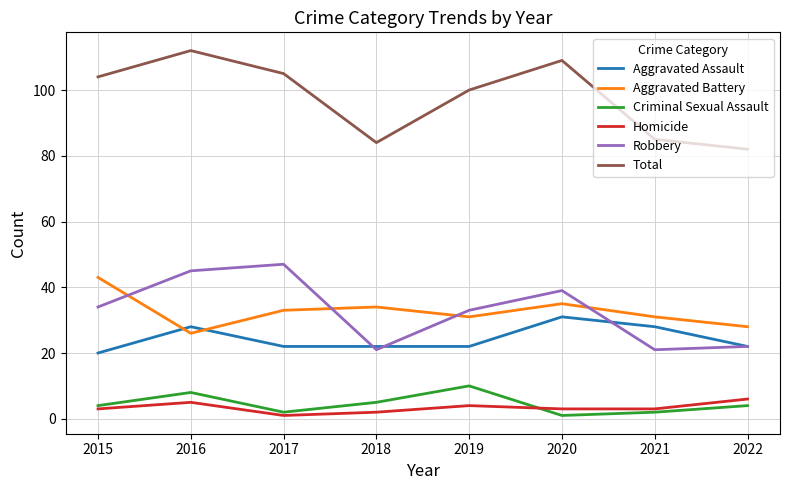

Reading right to left, extract all data points from this chart.

Aggravated Assault: 22	28	31	22	22	22	28	20
Aggravated Battery: 28	31	35	31	34	33	26	43
Criminal Sexual Assault: 4	2	1	10	5	2	8	4
Homicide: 6	3	3	4	2	1	5	3
Robbery: 22	21	39	33	21	47	45	34
Total: 82	85	109	100	84	105	112	104